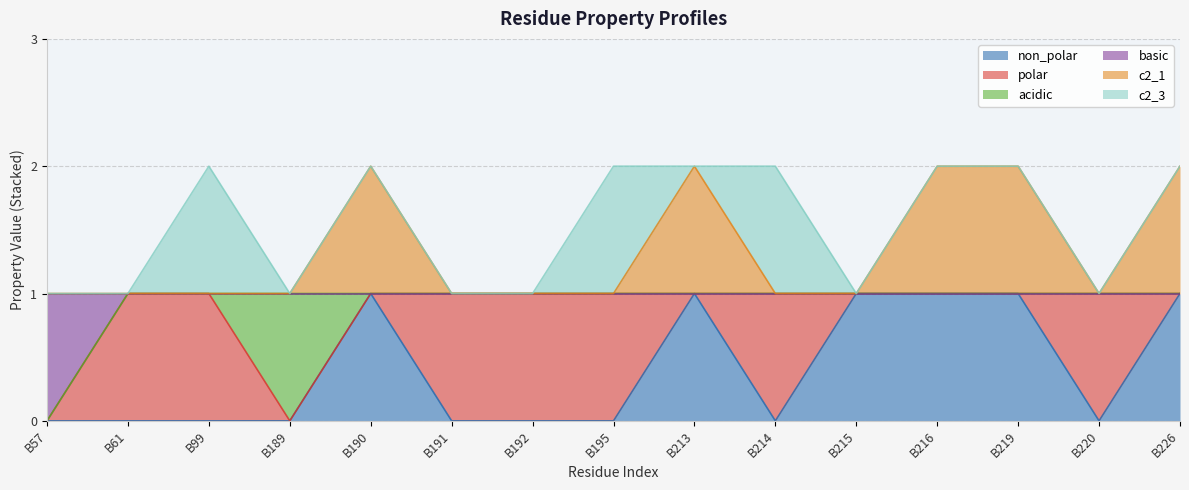

Which category has the lowest value in the basic series?

B57